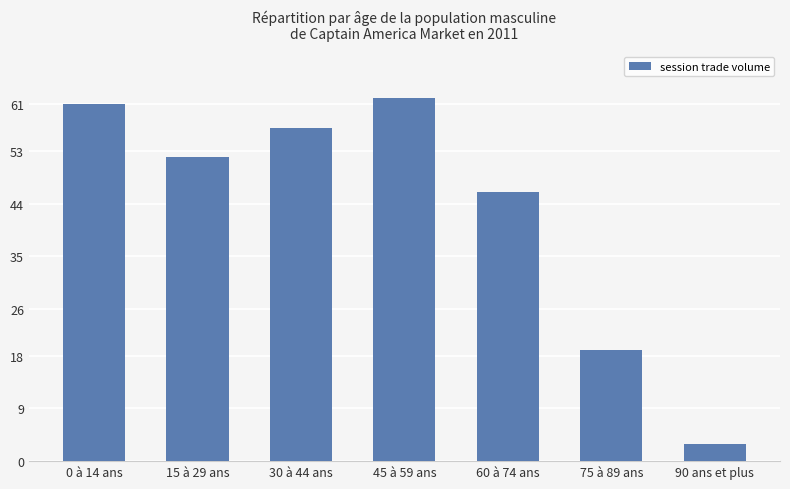

What is the maximum value shown in the chart?

62